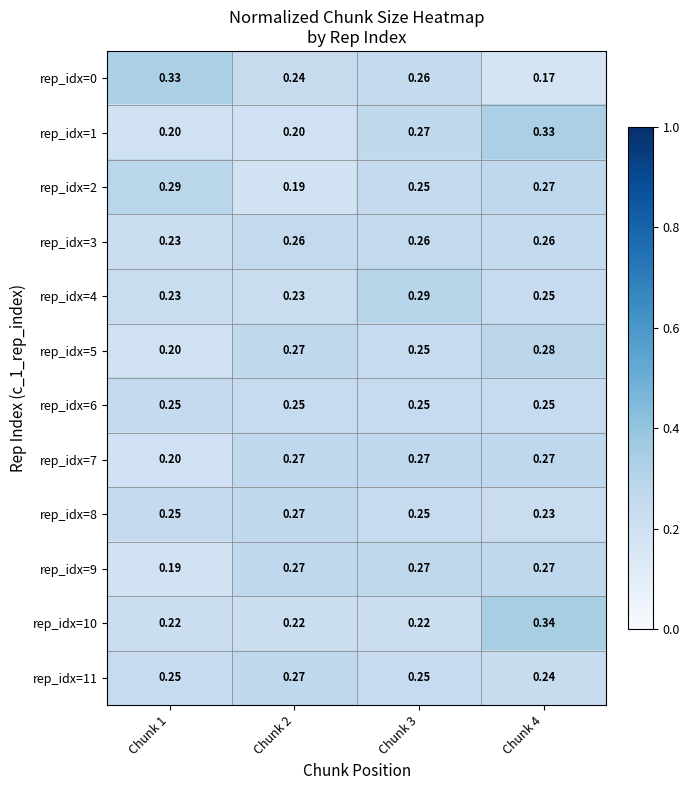

Is the value of rep_idx=3 at Chunk 4 greater than the value of rep_idx=9 at Chunk 1?

Yes